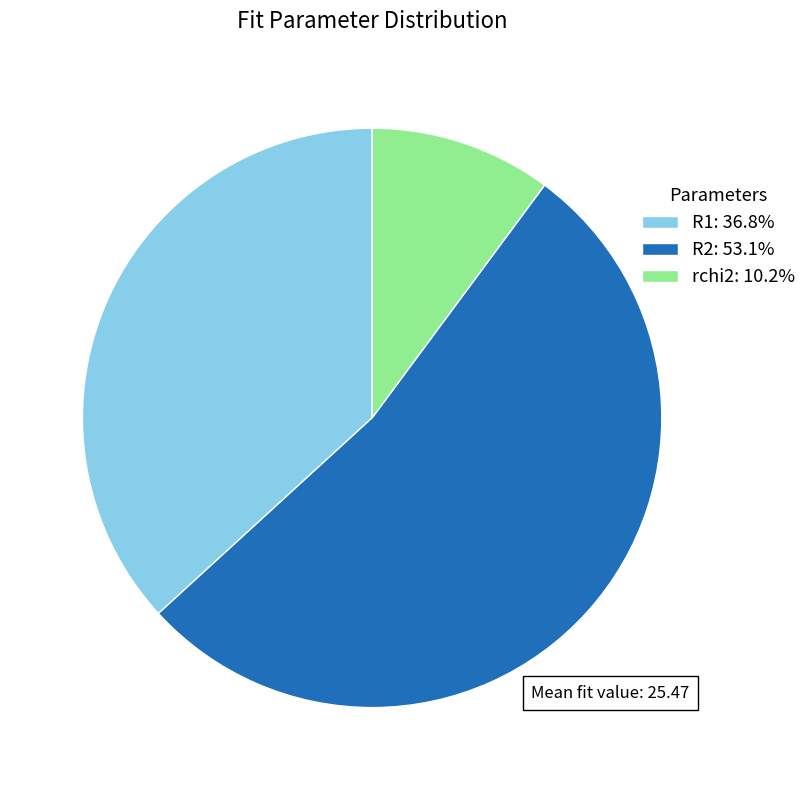

True or false: rchi2 accounts for 1% of the total.

False